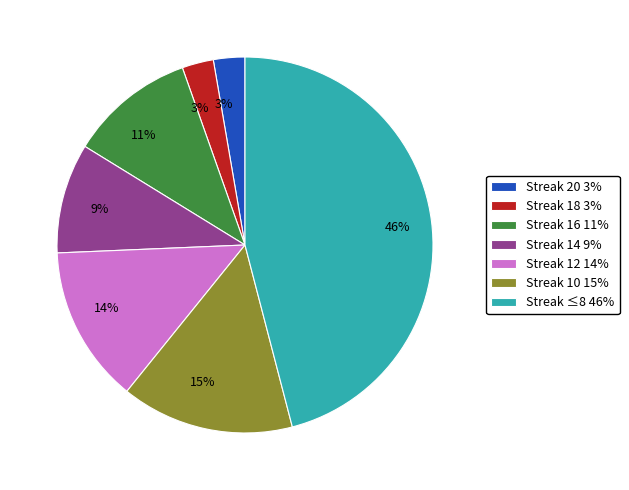

How many slices are in this pie chart?

7